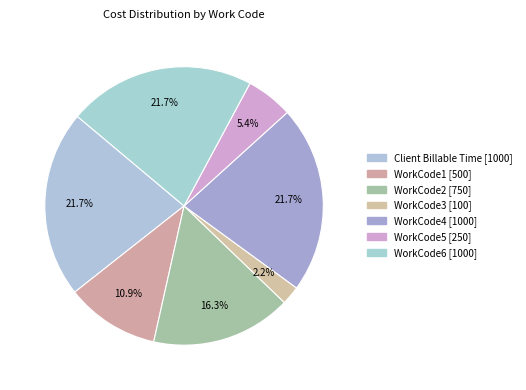

To the nearest percent, what is the average slice percentage?

14%